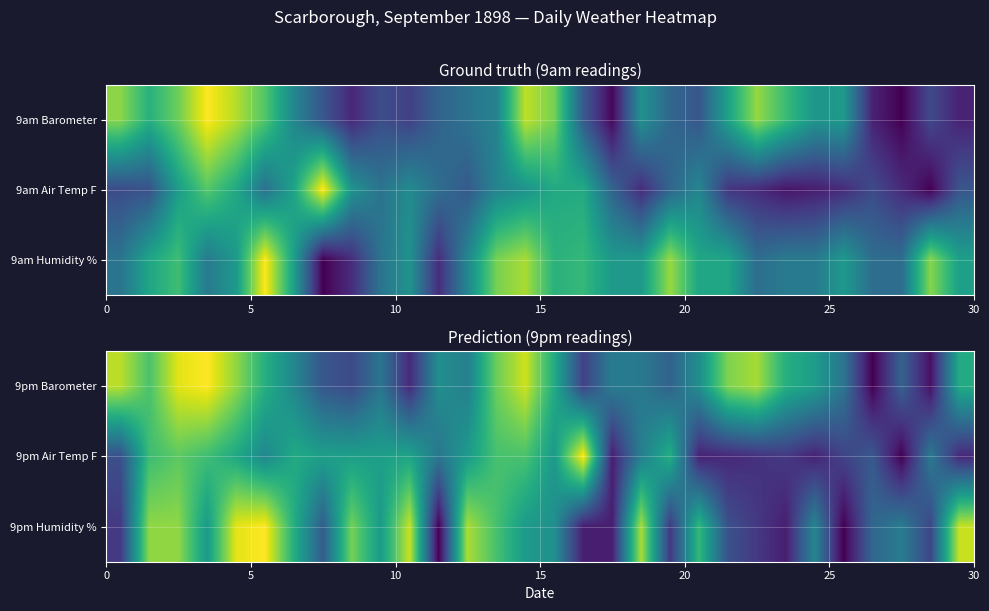

How many series are shown in this chart?

3